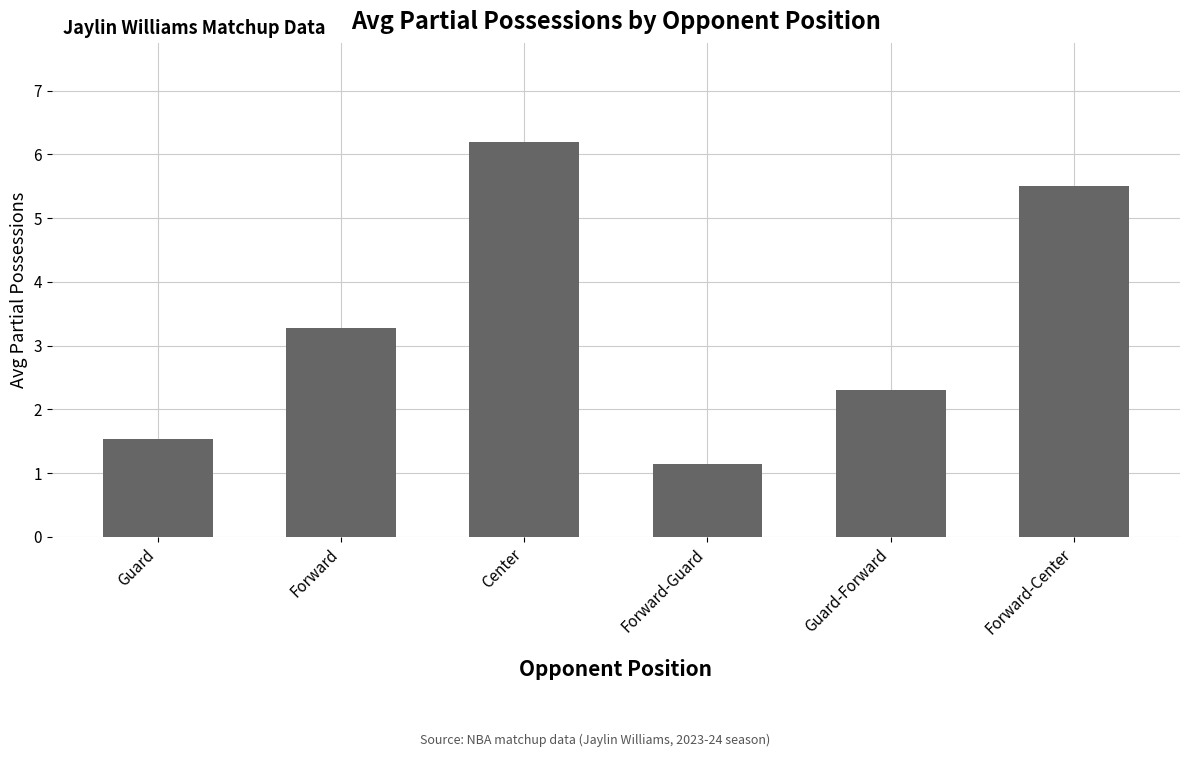

True or false: the data shows 0.3 at Forward-Guard.

False